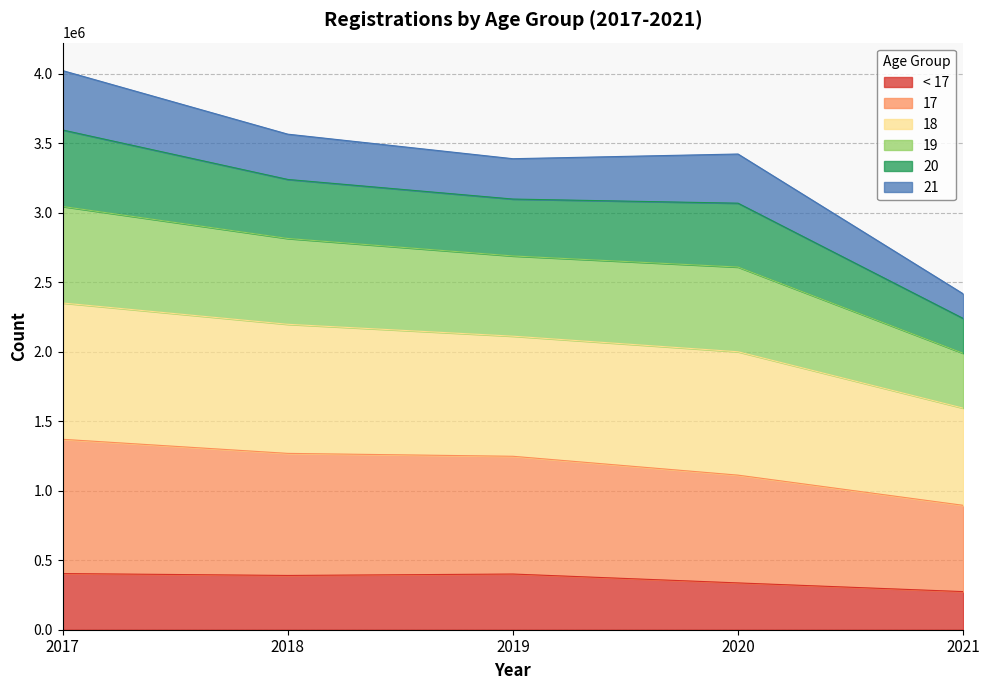

Does the chart have visible grid lines?

Yes